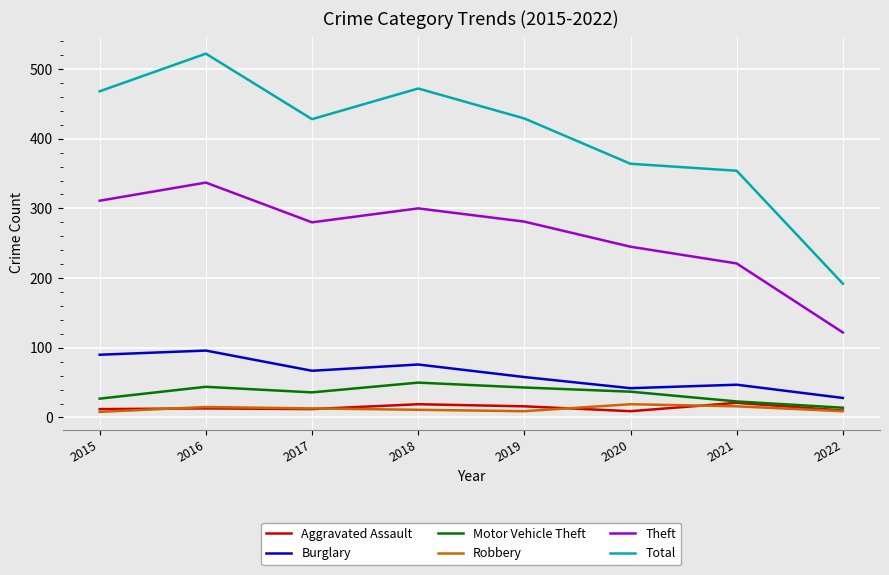

What is the sum of all Burglary values?

504